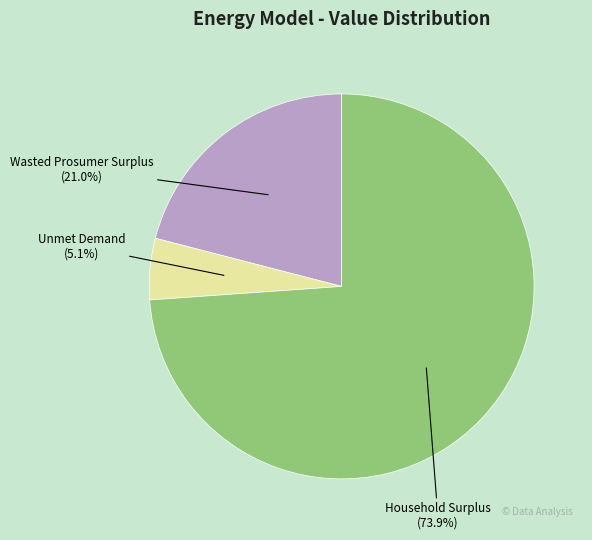

What percentage is NOT represented by Wasted Prosumer Surplus?

79.0%